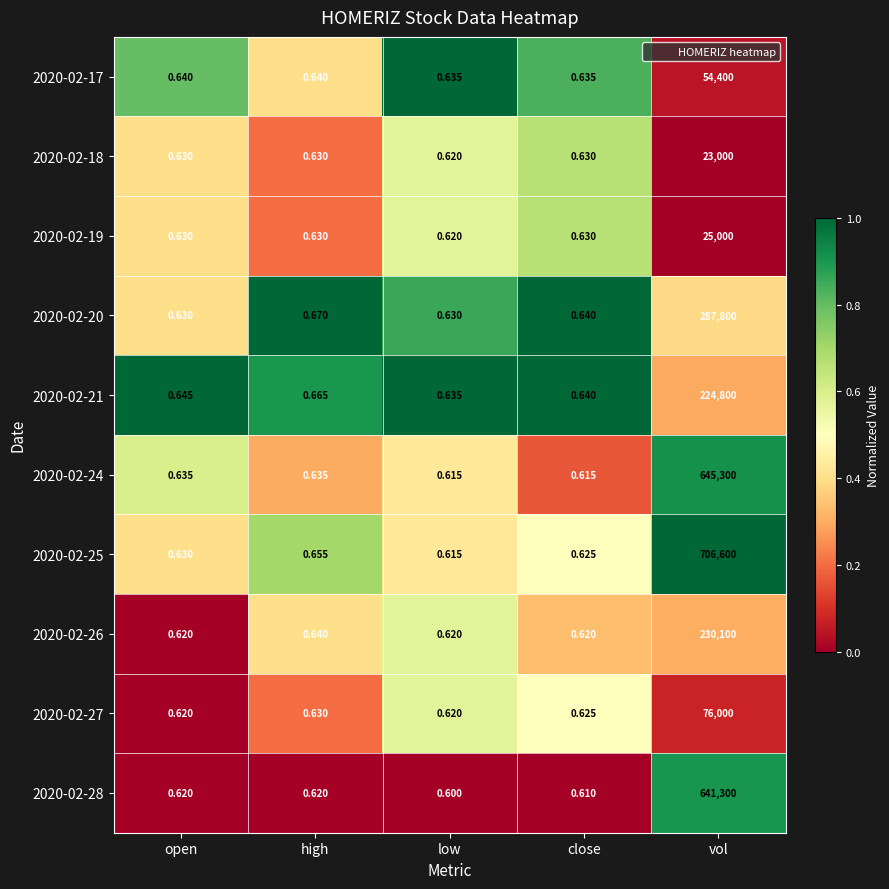

At which label does 2020-02-18 reach its peak?

vol